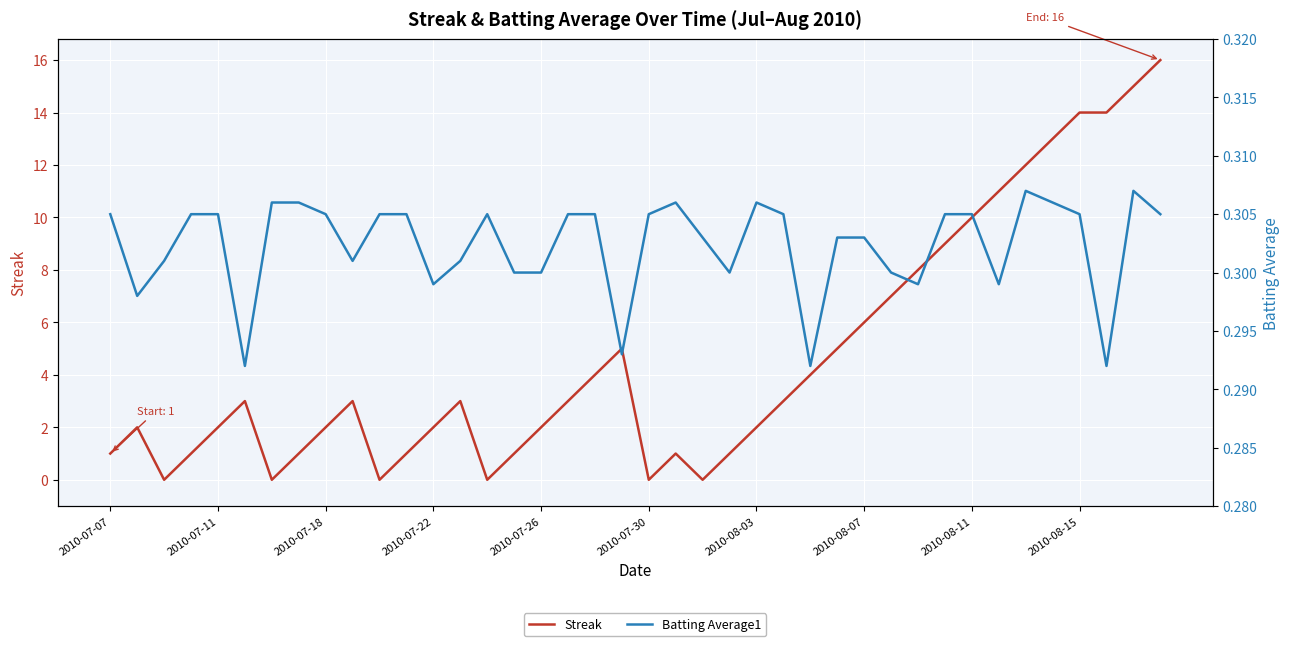

What is the sum of all Streak values?

187.0